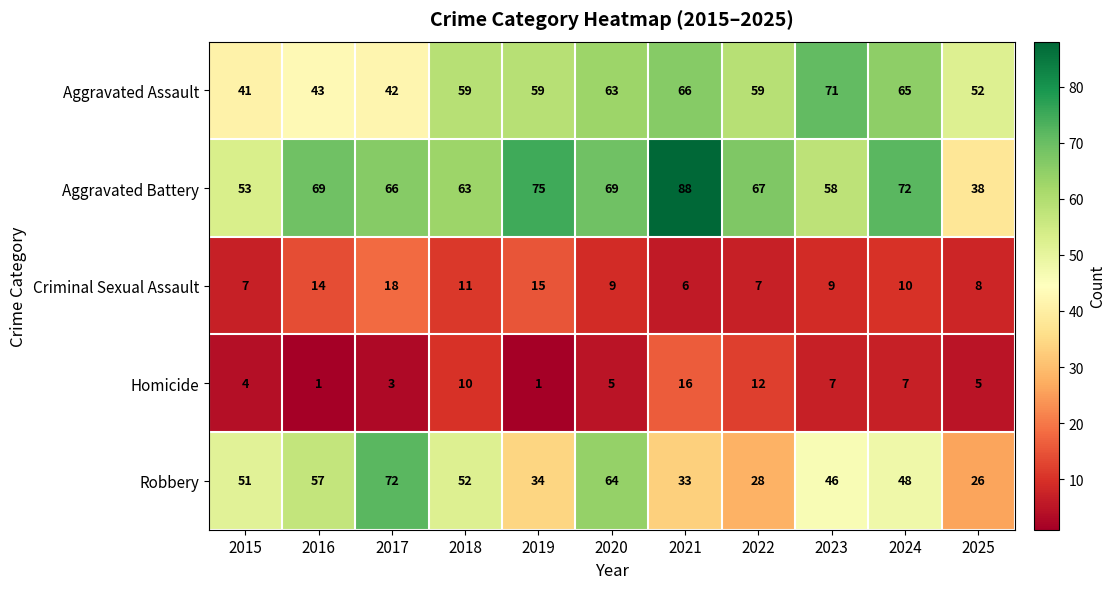

Which series has the largest range (max minus min)?

Aggravated Battery